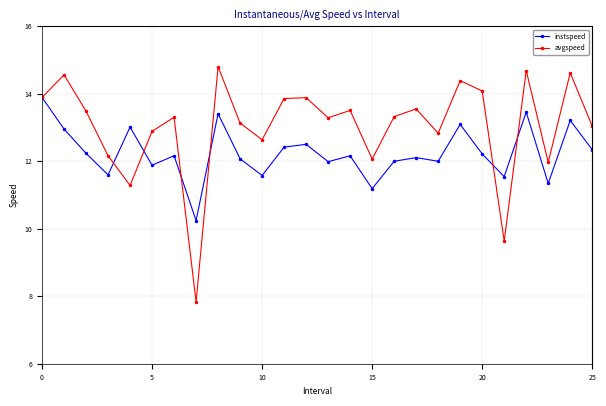

Which series has the largest range (max minus min)?

avgspeed